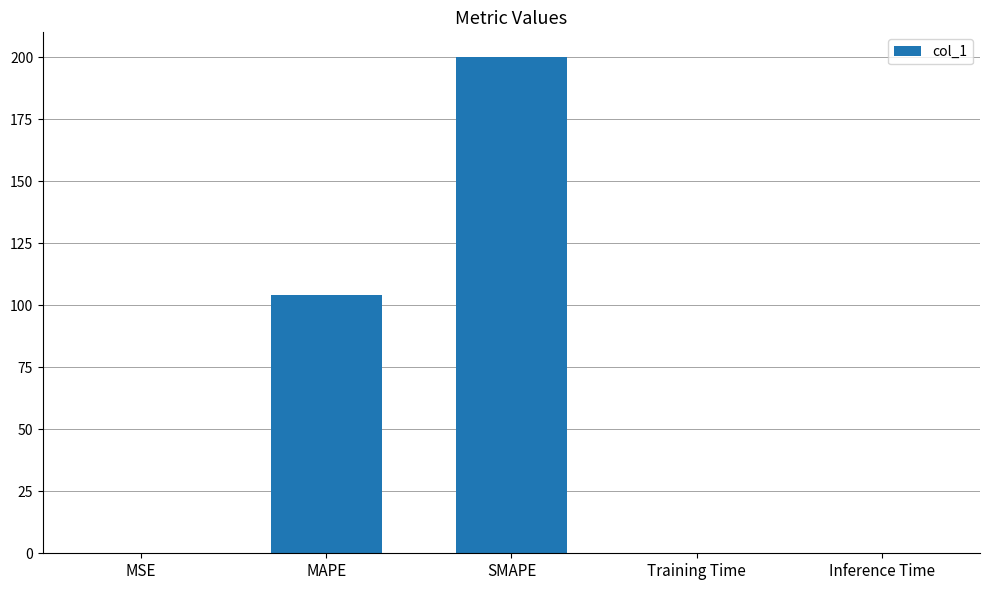

The value at SMAPE is 138.1. True or false?

False